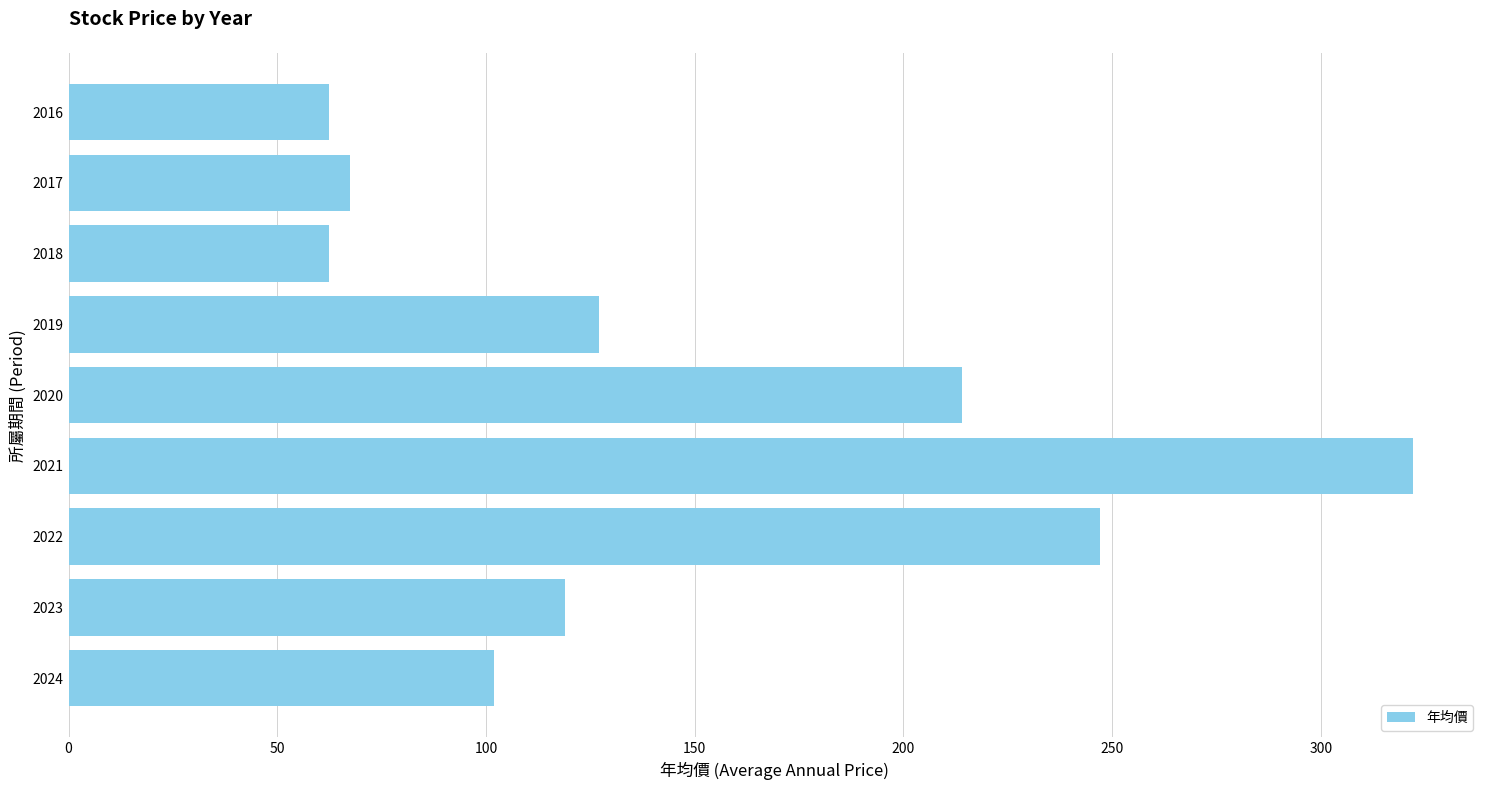

What is the average value?

147.0